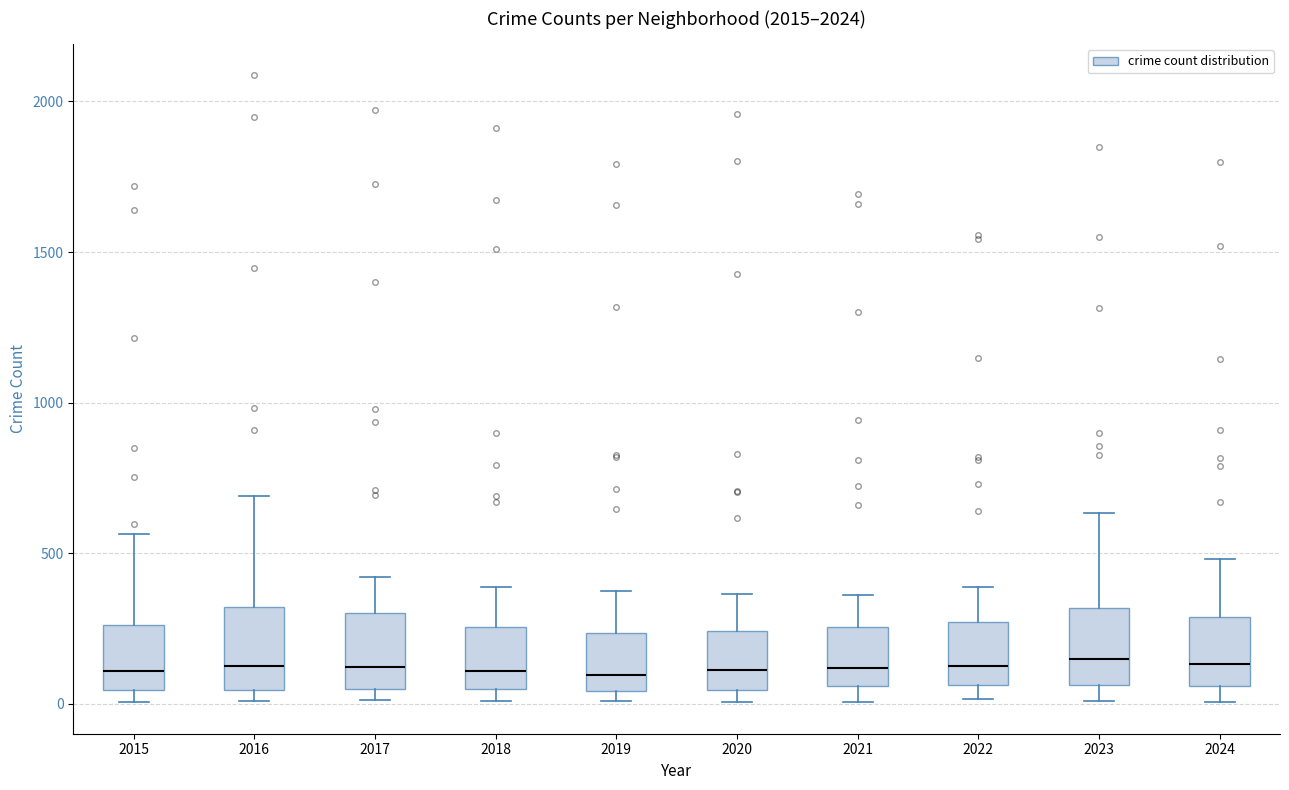

Where does the lower whisker of the box at x = 2021 end on the y-axis? The values are not printed on the chart, so give them approximately, as read against the axis.

0